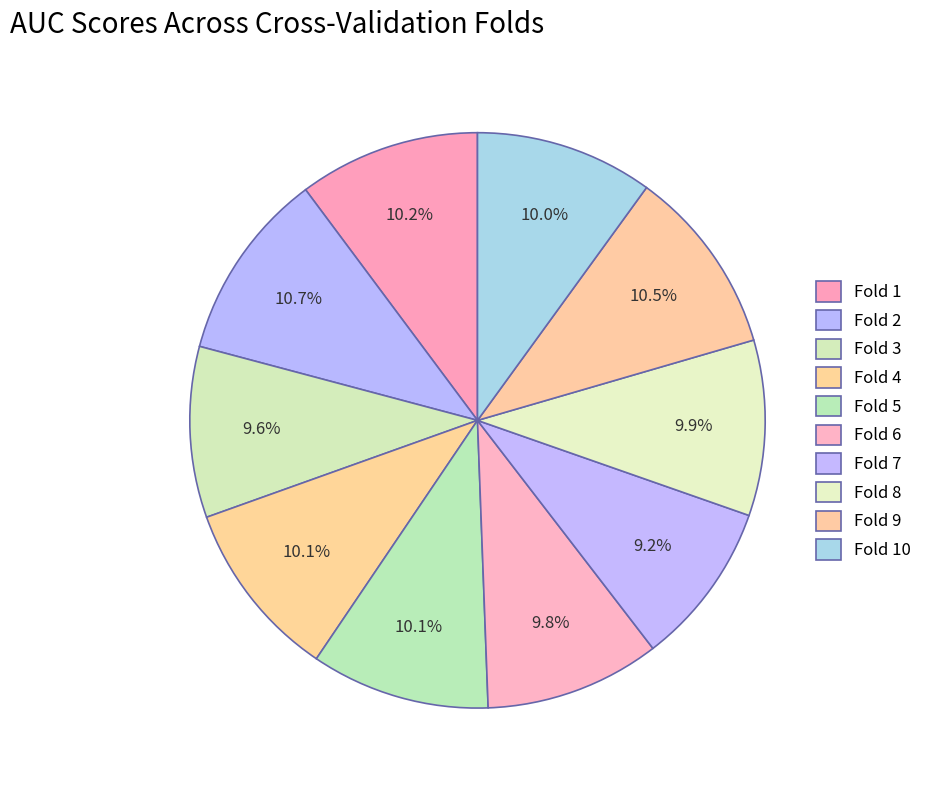

Count the number of slices in the pie.

10